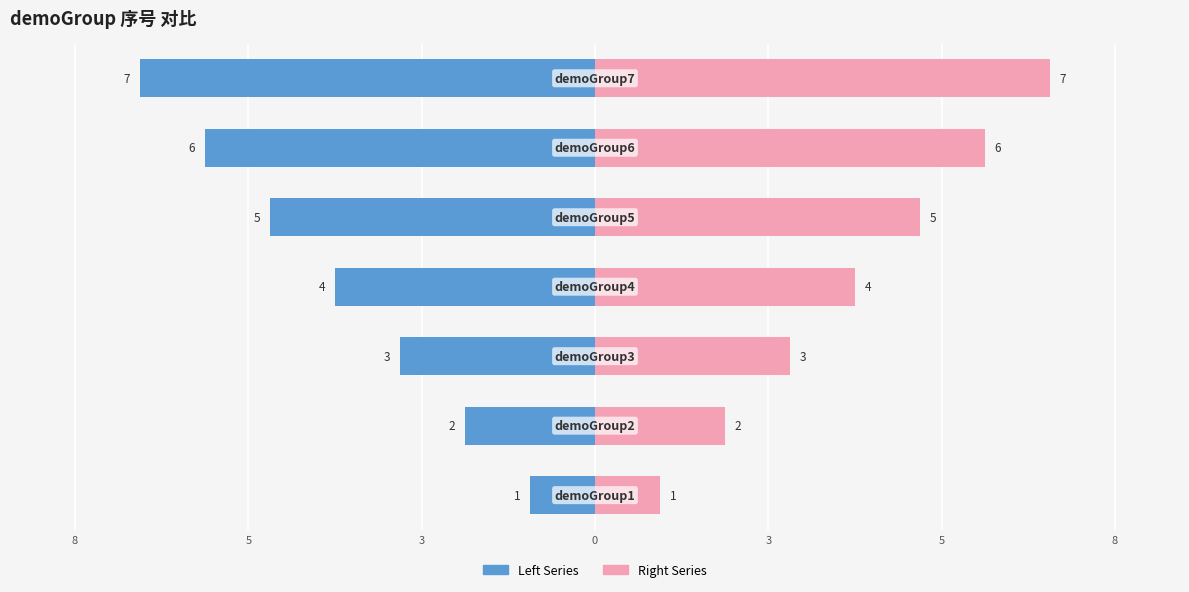

Reading right to left, extract all data points from this chart.

Left Series: -7	-6	-5	-4	-3	-2	-1
Right Series: 7	6	5	4	3	2	1